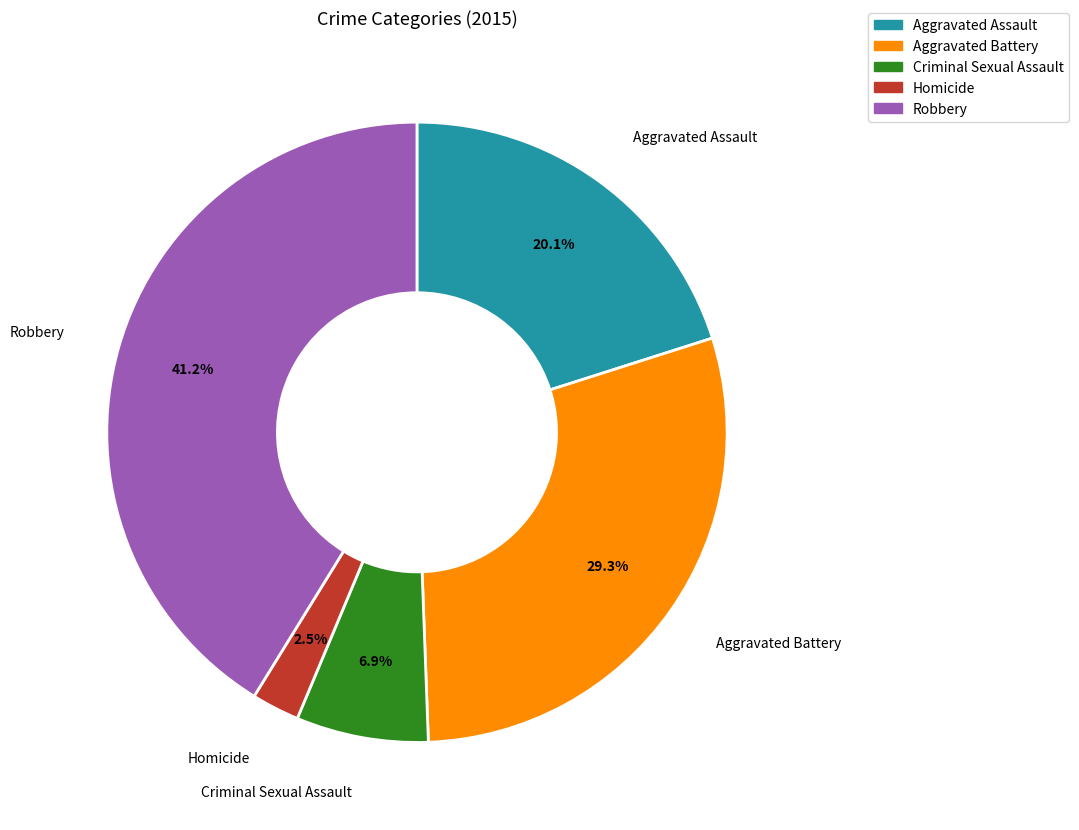

What is the largest slice in the pie chart?

Robbery